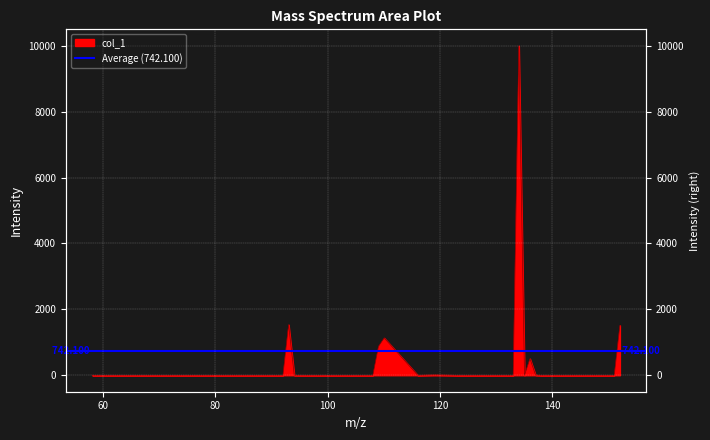

Count the number of data series in this chart.

1